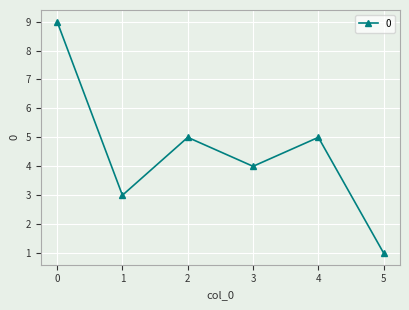

What is the difference between the second highest and minimum values?

4